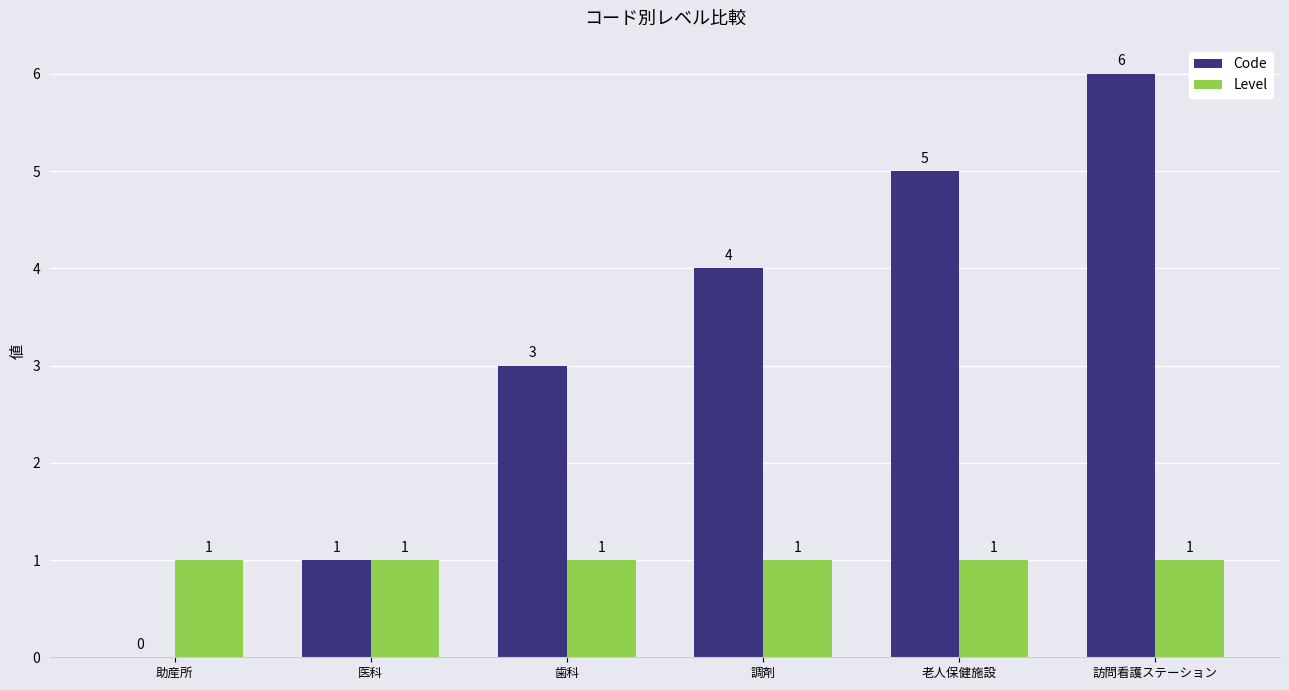

Which label corresponds to the largest value in the chart?

訪問看護ステーション